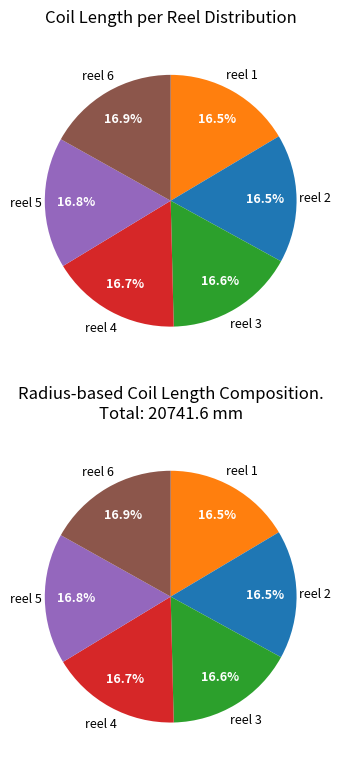

What percentage is NOT represented by reel 4?

83.3%